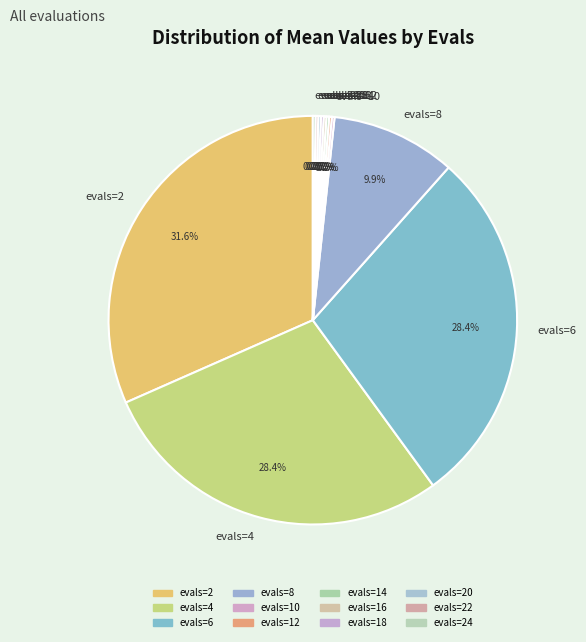

Is it true that evals=4 is 18% of the pie?

False